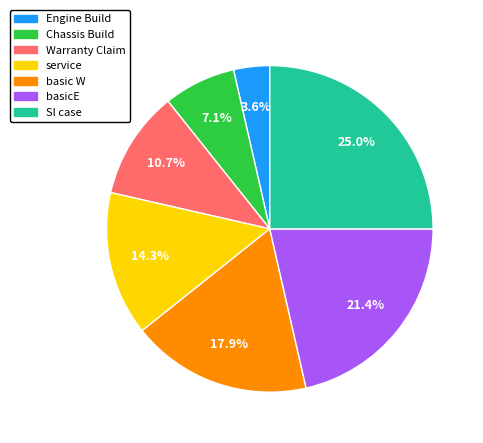

To the nearest percent, what portion does basic W represent?

18%